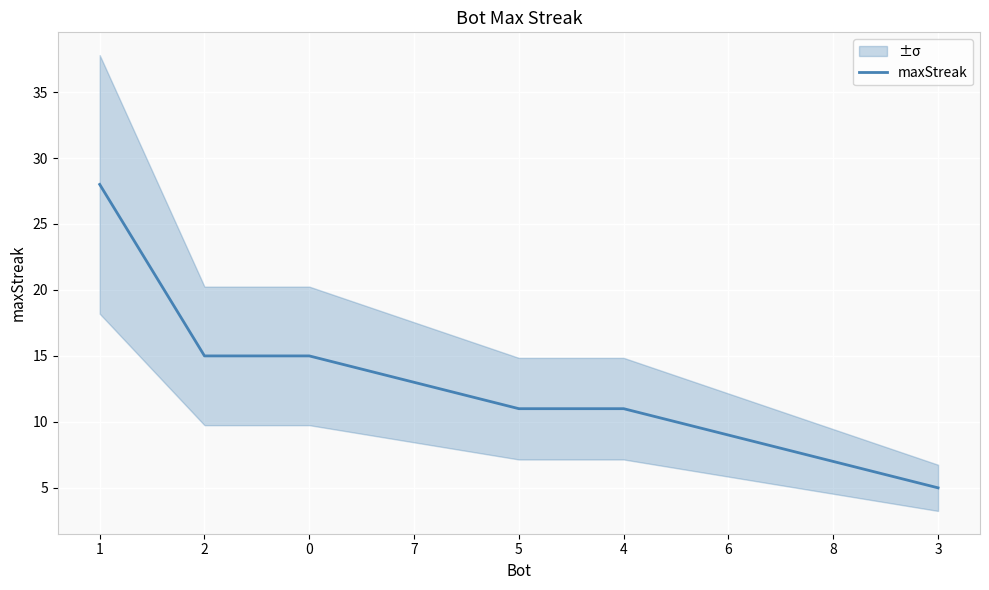

Is this an area chart (filled region under the line)?

No